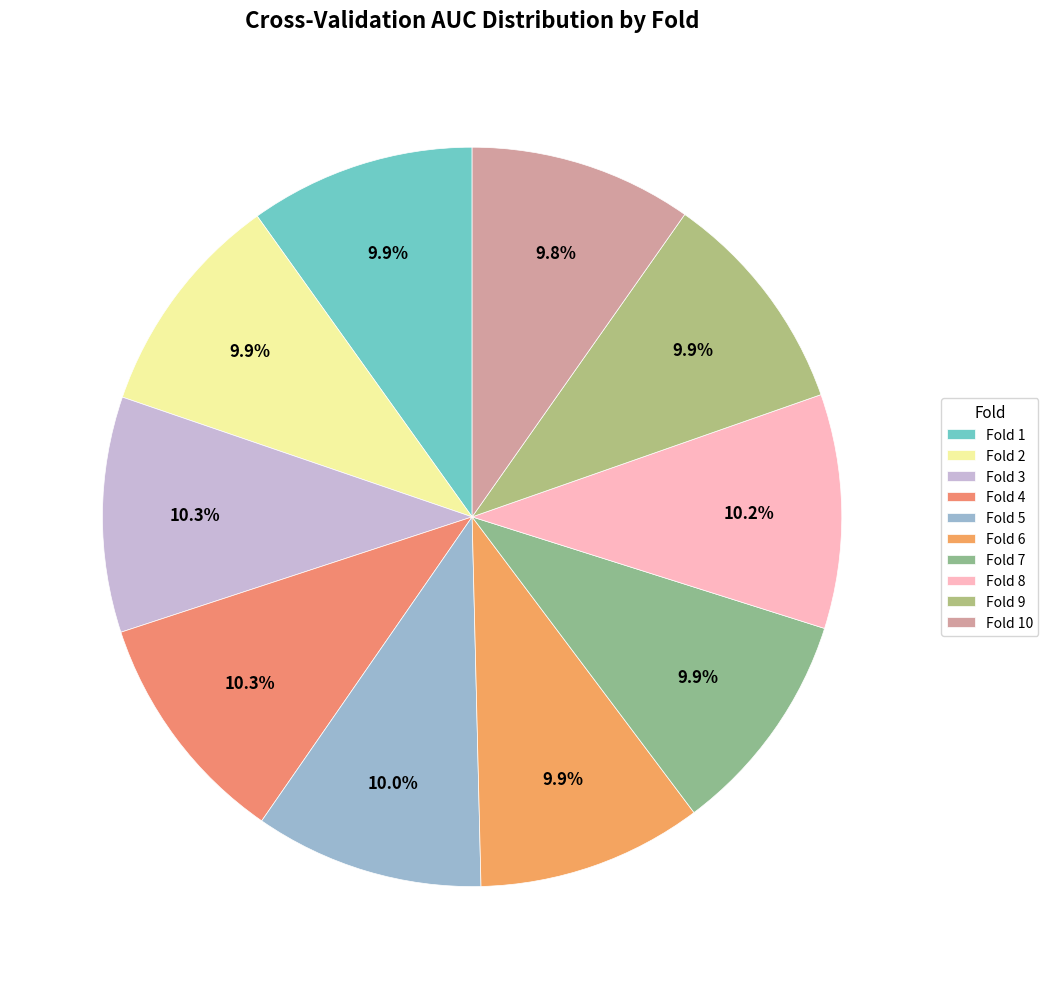

To the nearest percent, what is the average slice percentage?

10%